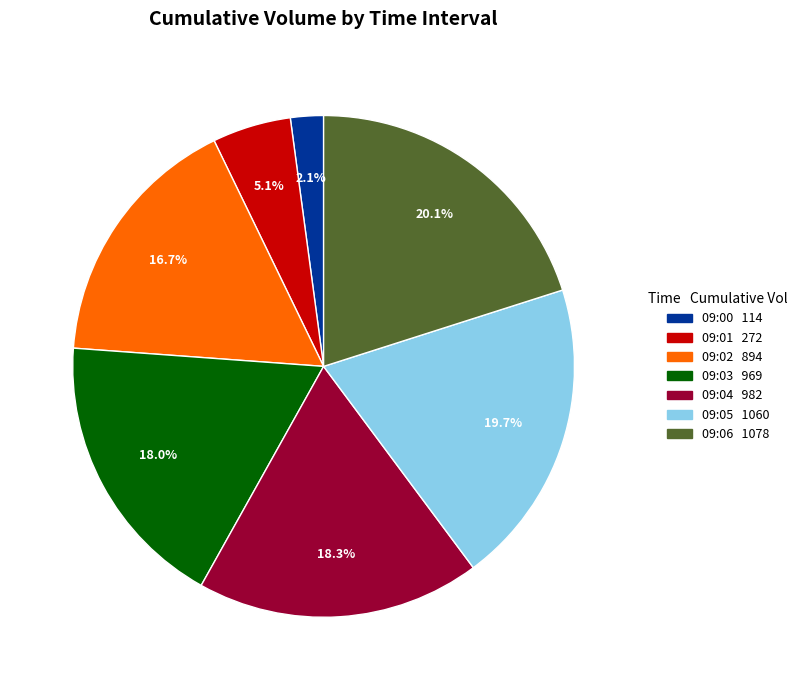

True or false: 09:02 accounts for 17% of the total.

True